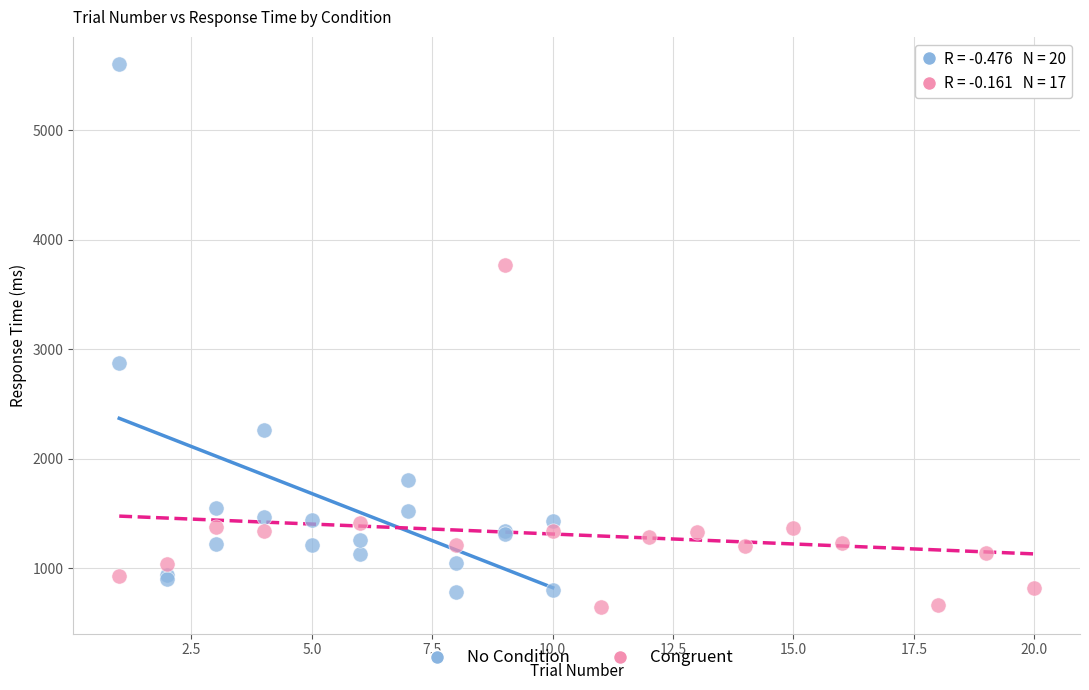

Which series reaches the maximum Y coordinate?

No Condition